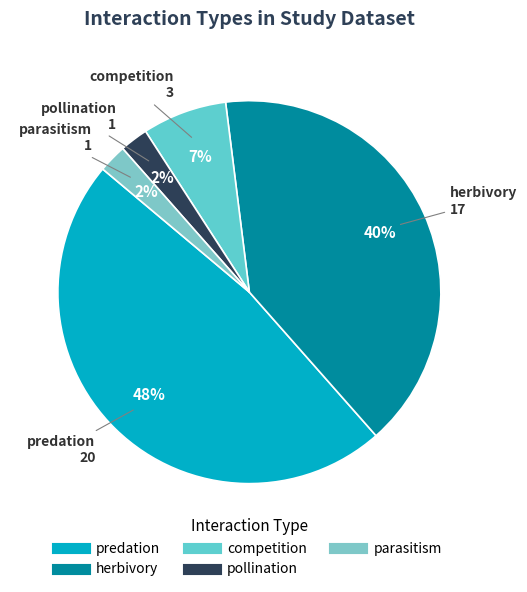

Does any single category account for the majority?

No